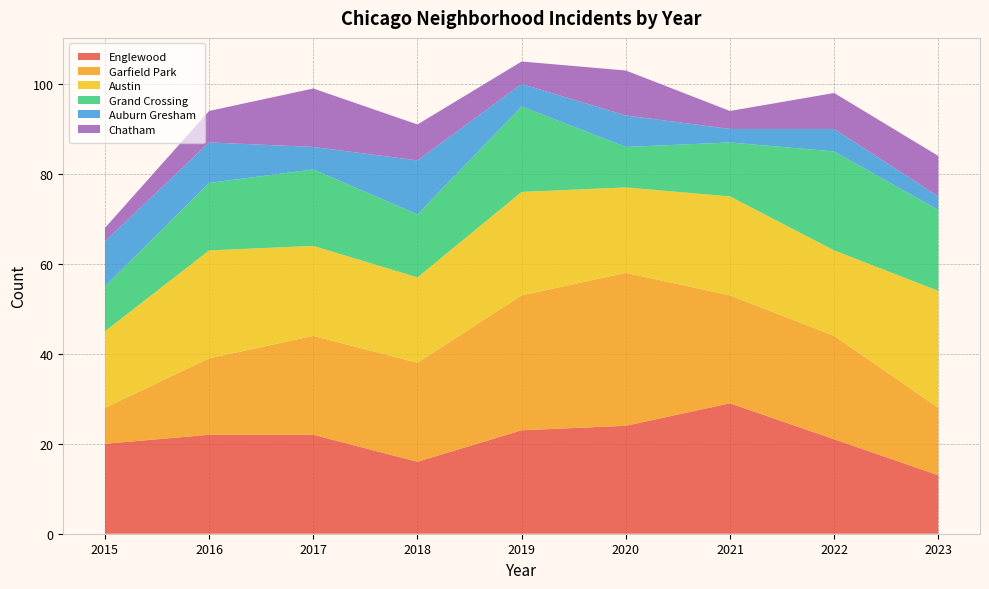

Reading right to left, extract all data points from this chart.

Englewood: 13	21	29	24	23	16	22	22	20
Garfield Park: 15	23	24	34	30	22	22	17	8
Austin: 26	19	22	19	23	19	20	24	17
Grand Crossing: 18	22	12	9	19	14	17	15	10
Auburn Gresham: 3	5	3	7	5	12	5	9	10
Chatham: 9	8	4	10	5	8	13	7	3